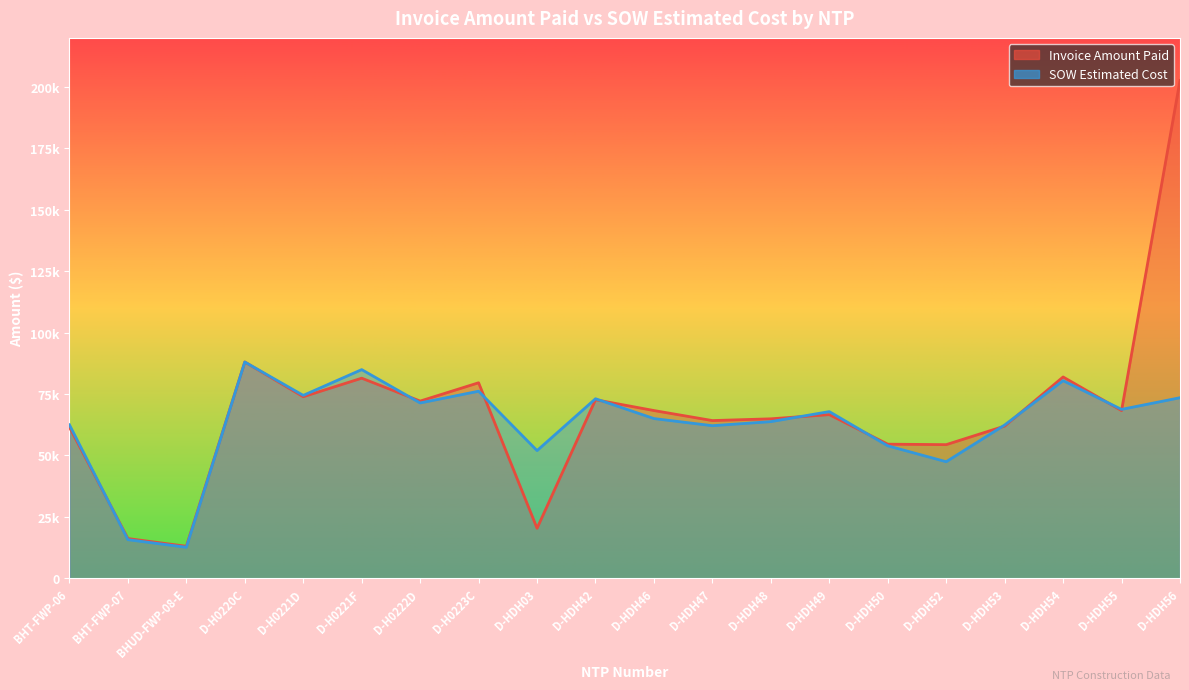

Which series changed the most between D-HDH46 and D-HDH53?

Invoice Amount Paid